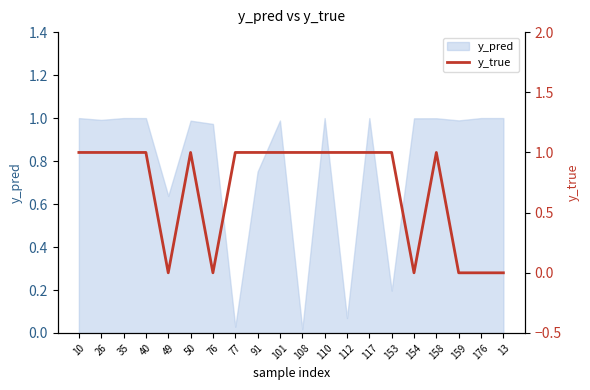

How many values are above zero?

14